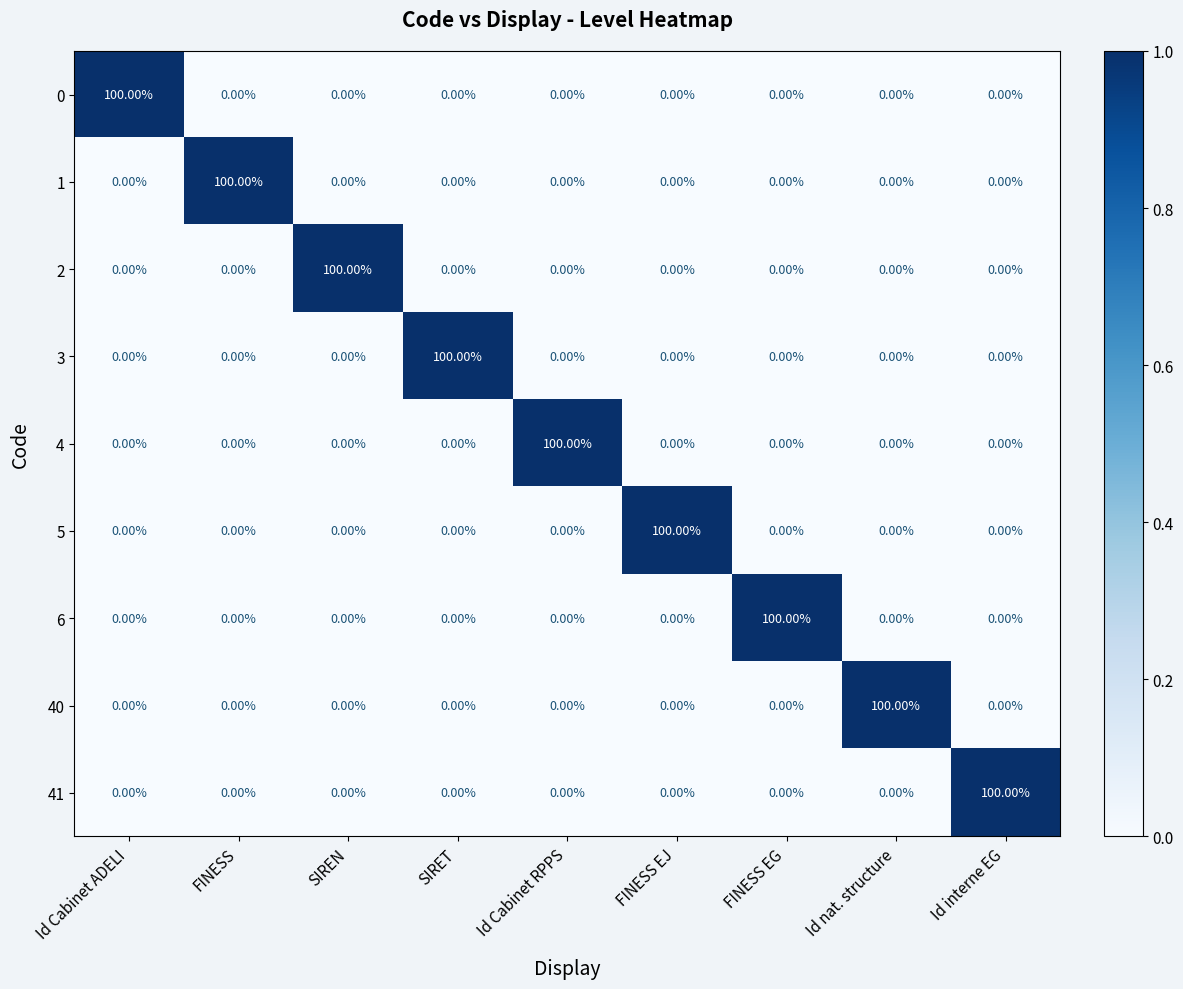

At how many categories does at least one series exceed 36?

9